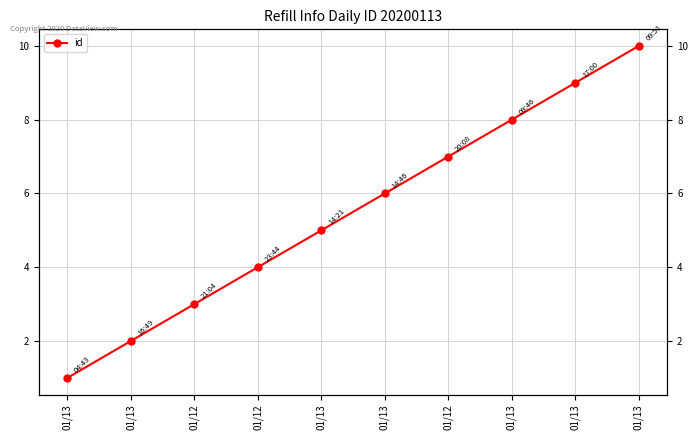

At which label does the data first exceed 6?

01/12